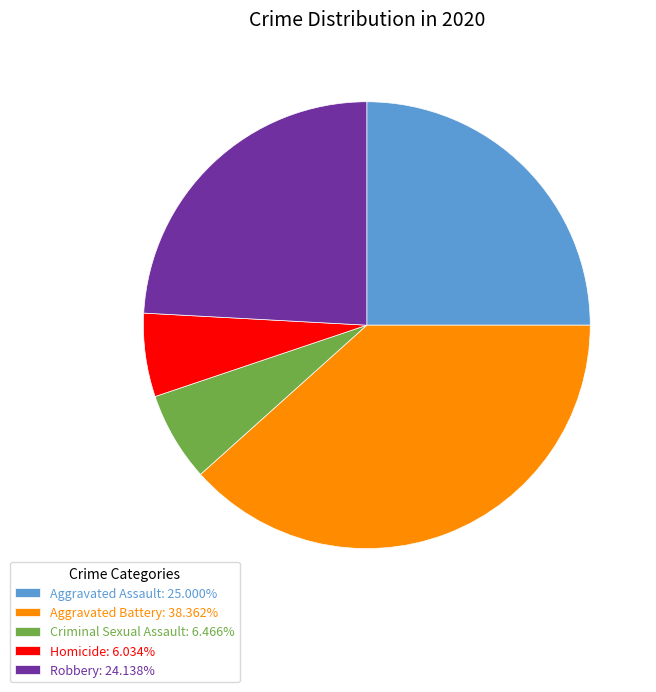

Combined, do Criminal Sexual Assault: 6.466% and Homicide: 6.034% account for over 50%?

No